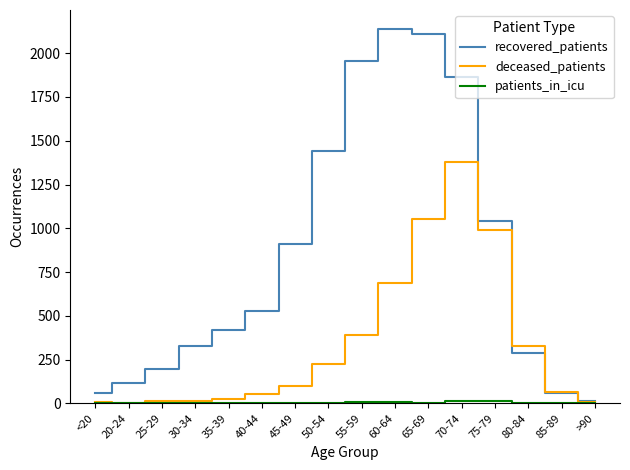

What is the greatest value displayed?

2140